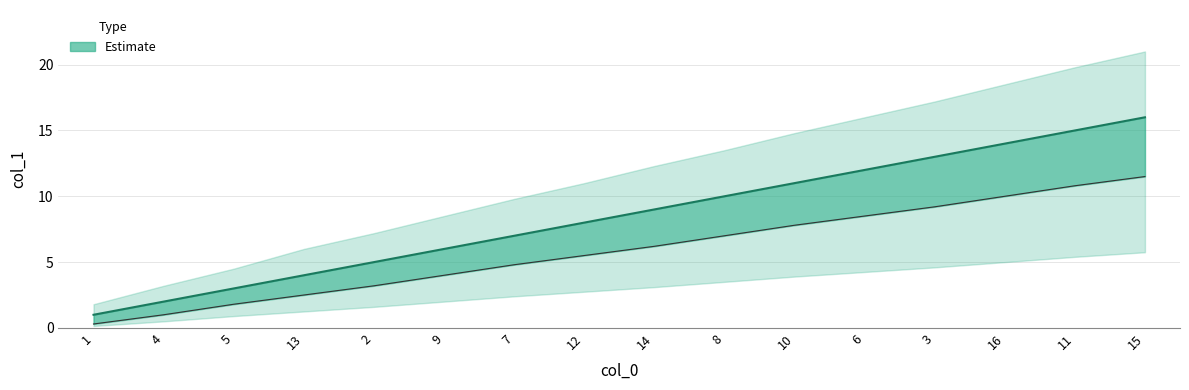

What is the value of the col_1 lower point at the 11th from the left?

7.8